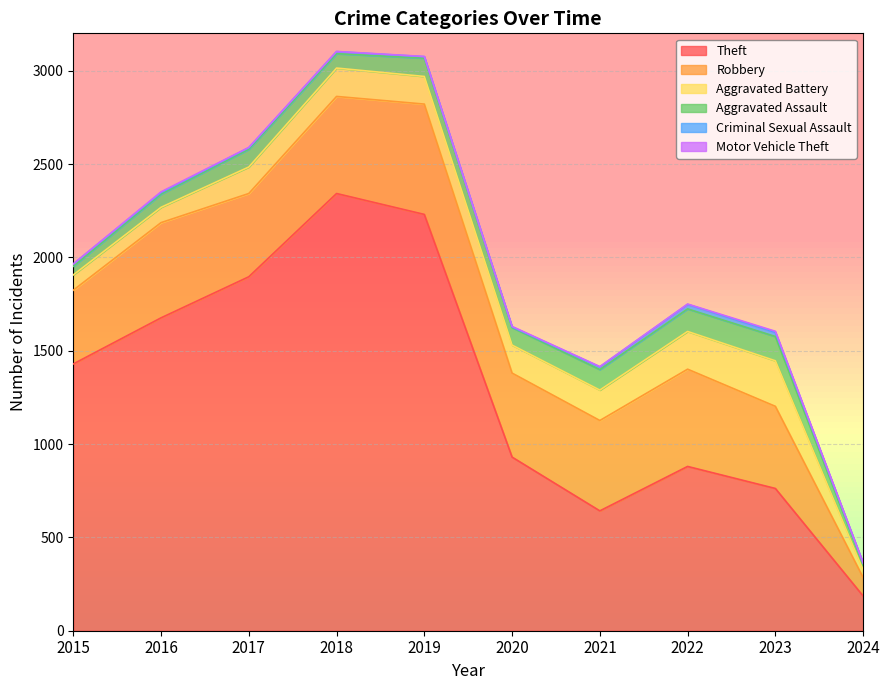

Between 2016 and 2022, which is larger?

2016